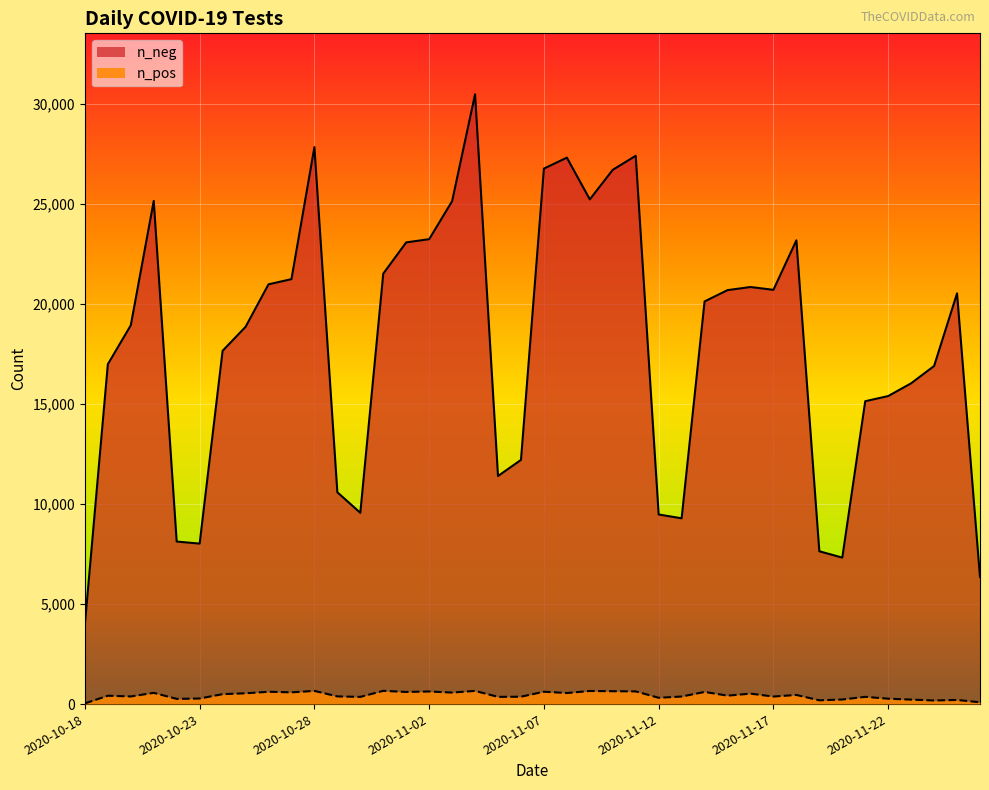

Where is n_pos nearest to the value 349?

2020-10-30